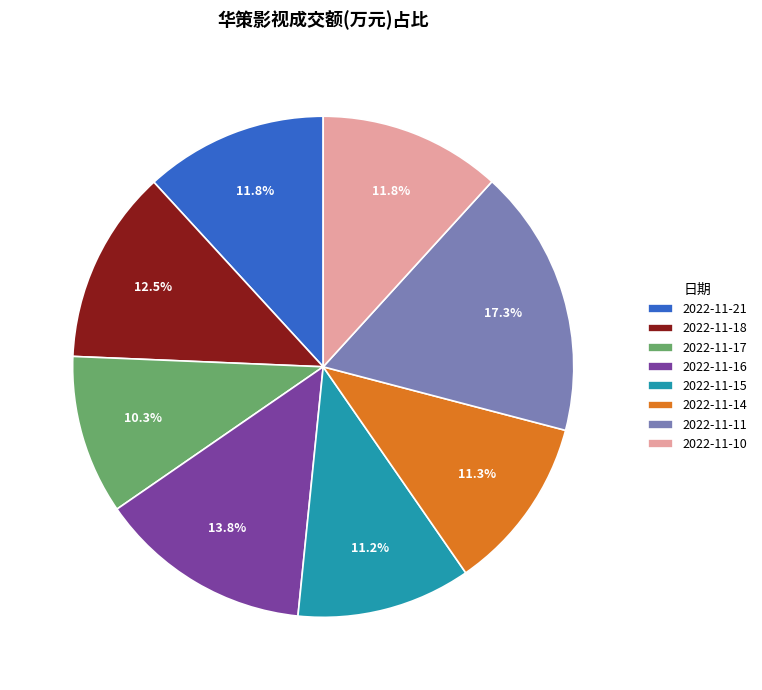

Is the sum of 2022-11-15 and 2022-11-18 greater than half?

No